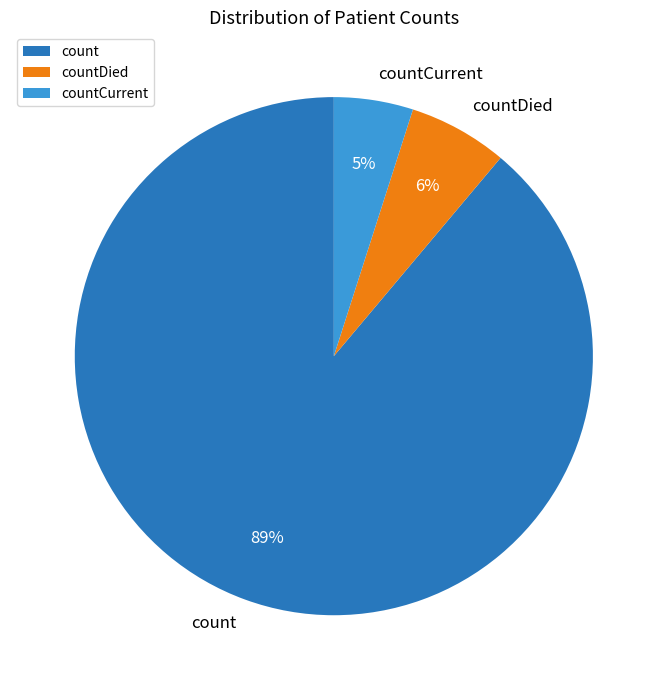

Is there any slice that represents more than half of the pie?

Yes